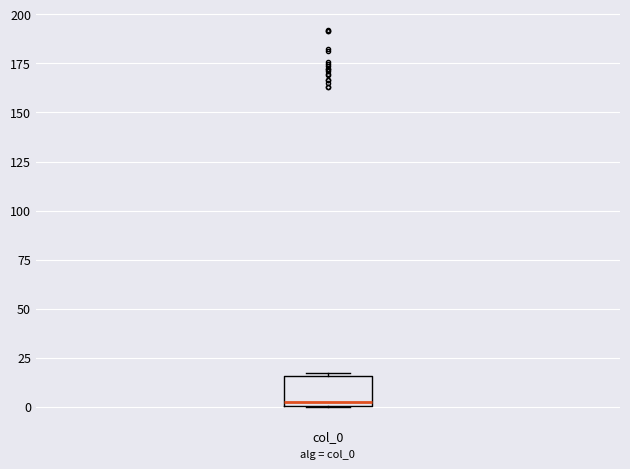

Where is the lower edge of the box for col_0 on the y-axis? The values are not printed on the chart, so give them approximately, as read against the axis.

0